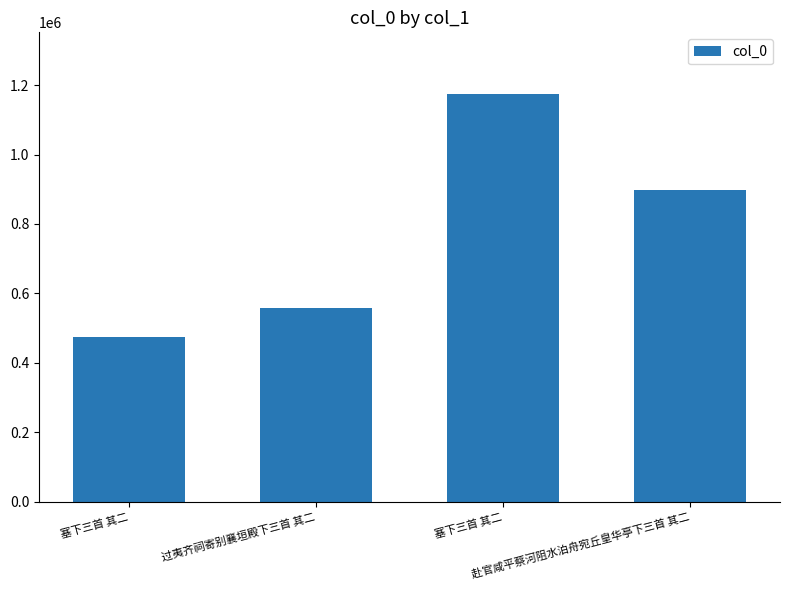

Reading left to right, transcribe all the data shown in this chart.

474548	557412	1175663	896520